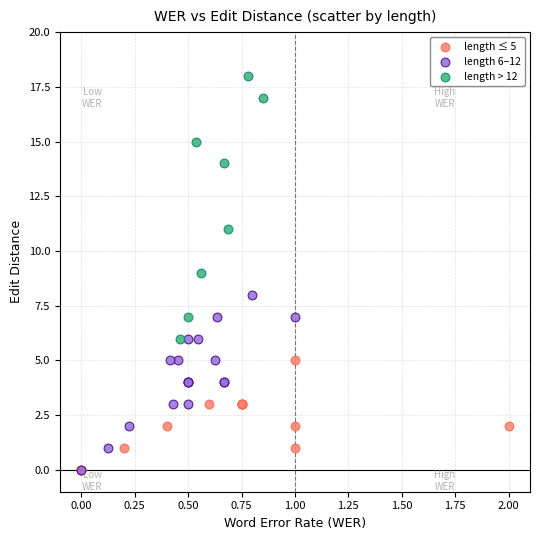

Which series has the largest Y range (max minus min)?

length > 12